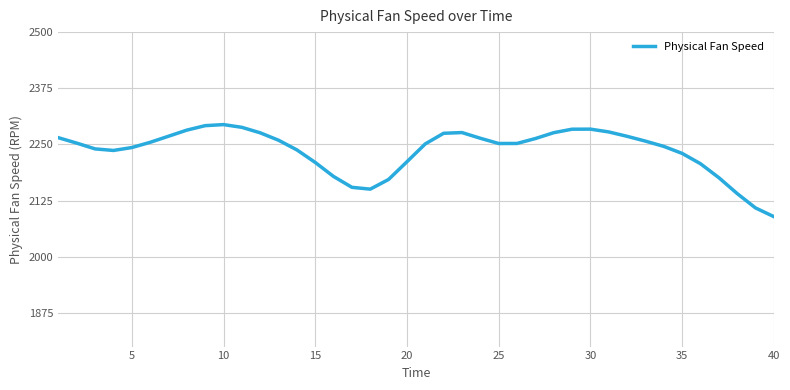

What is the average value?

2236.1